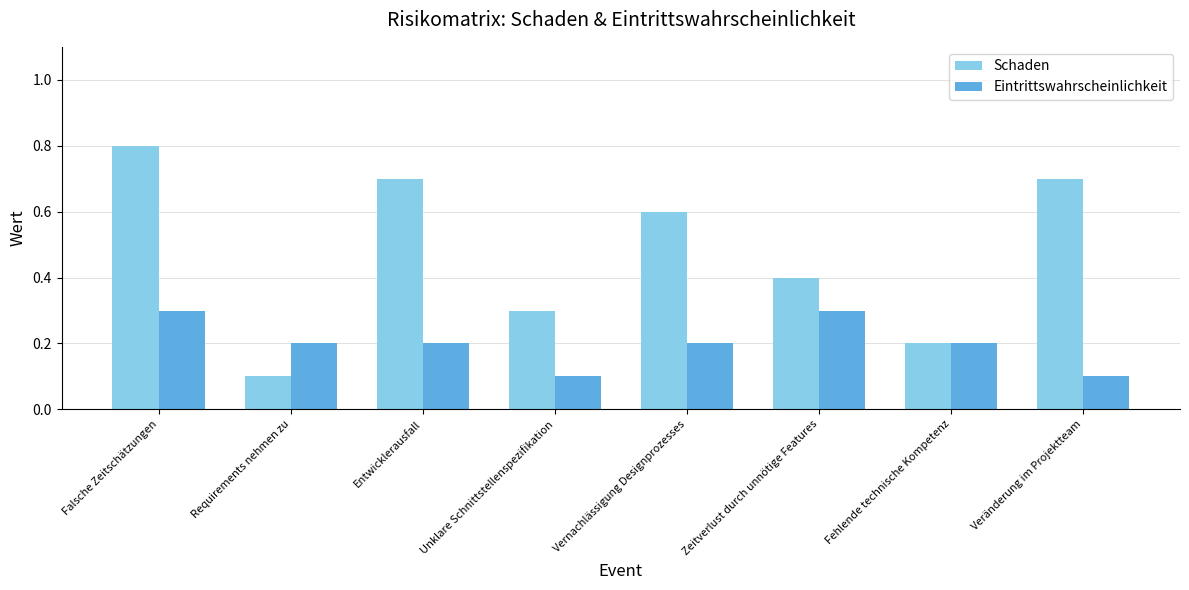

What are all the series names shown in the legend?

Schaden, Eintrittswahrscheinlichkeit